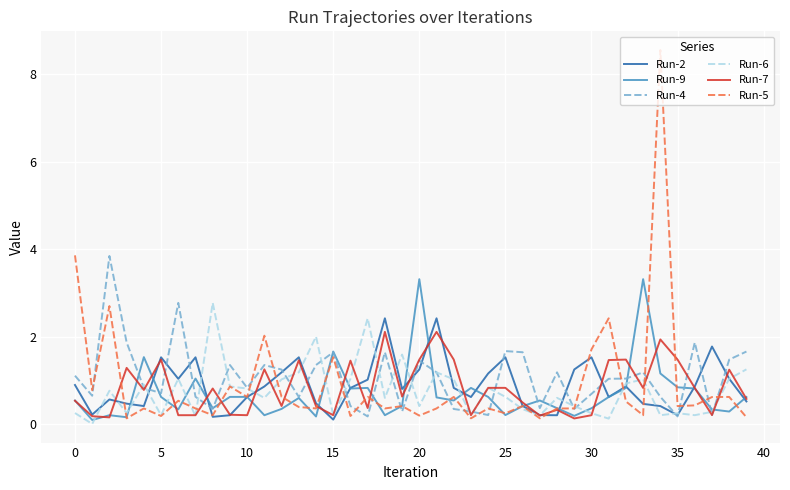

Which series has the widest spread of values?

Run-5